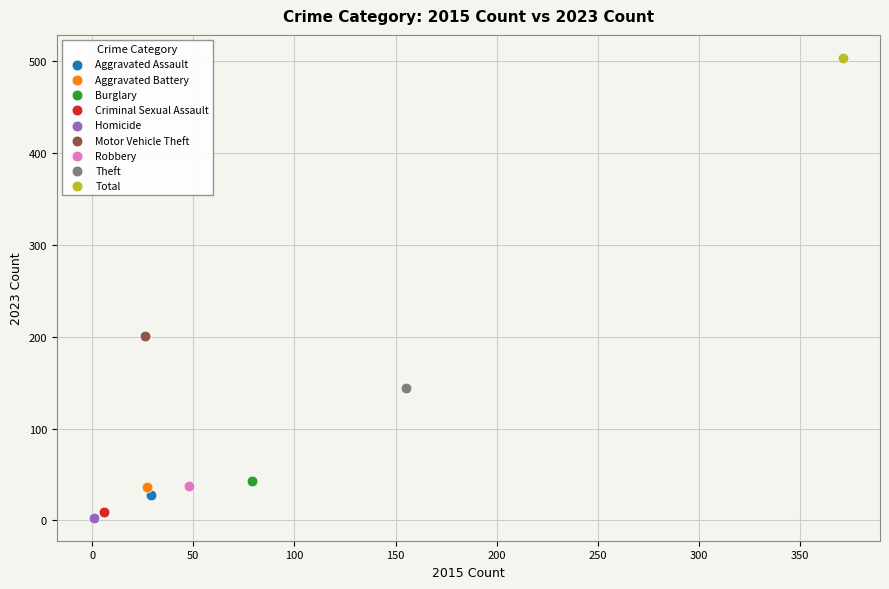

What are all the series names shown in the legend?

Aggravated Assault, Aggravated Battery, Burglary, Criminal Sexual Assault, Homicide, Motor Vehicle Theft, Robbery, Theft, Total